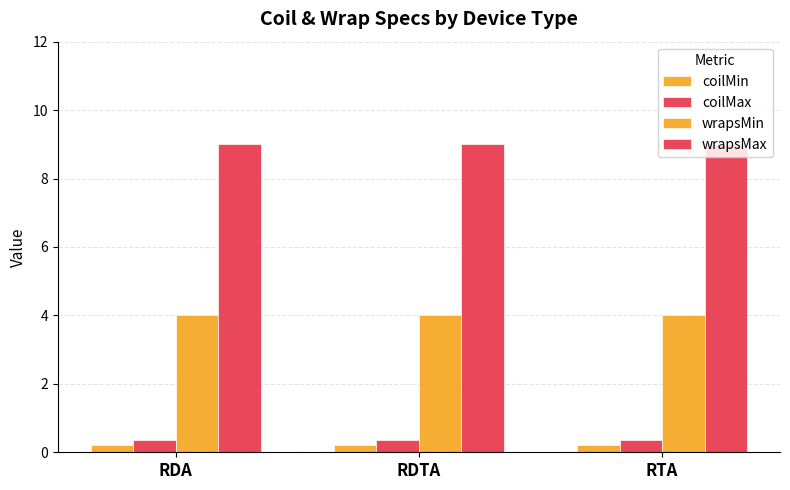

The value of coilMin at RTA is 0.1. True or false?

False